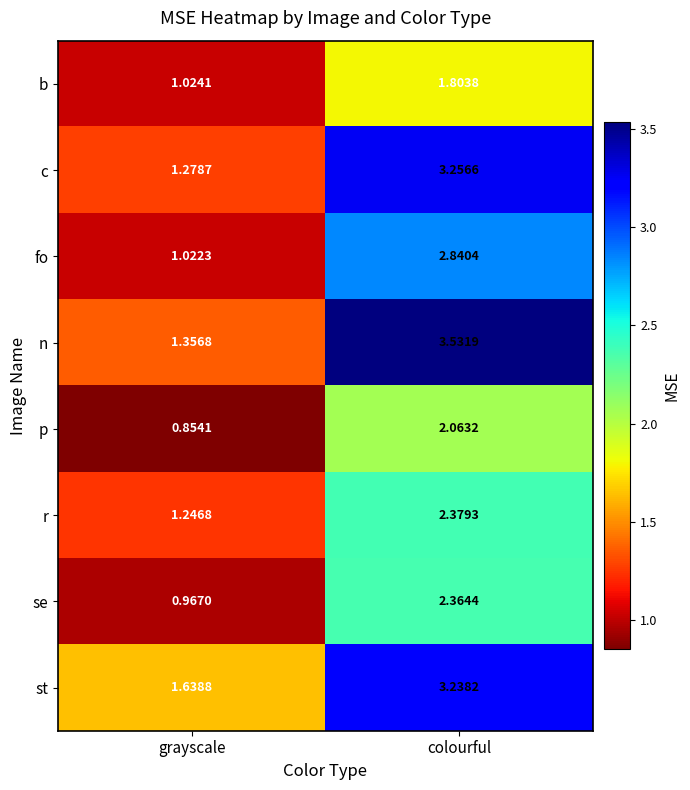

Between grayscale and colourful, which series saw the biggest shift?

n